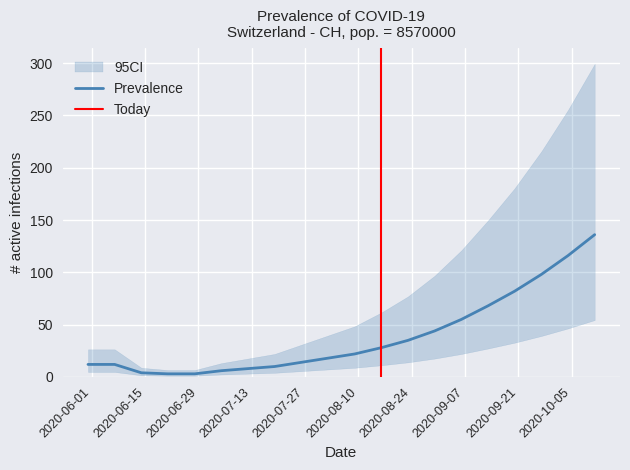

What is the highest value of the Prevalence series?

136